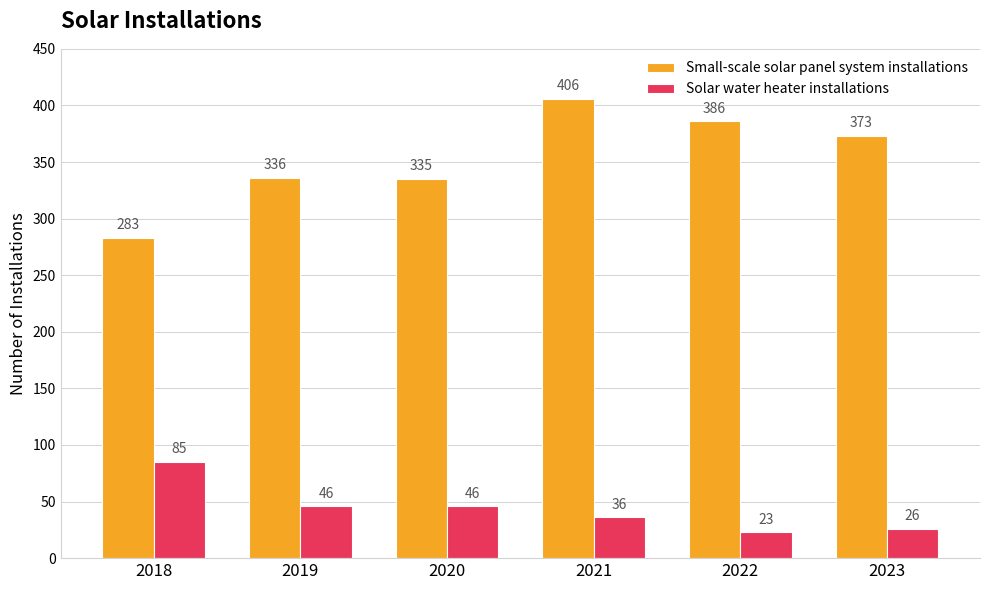

What are all the series names shown in the legend?

Small-scale solar panel system installations, Solar water heater installations